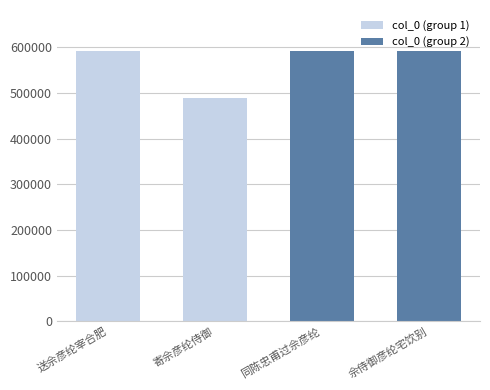

What are all the series names shown in the legend?

col_0 (group 1), col_0 (group 2)